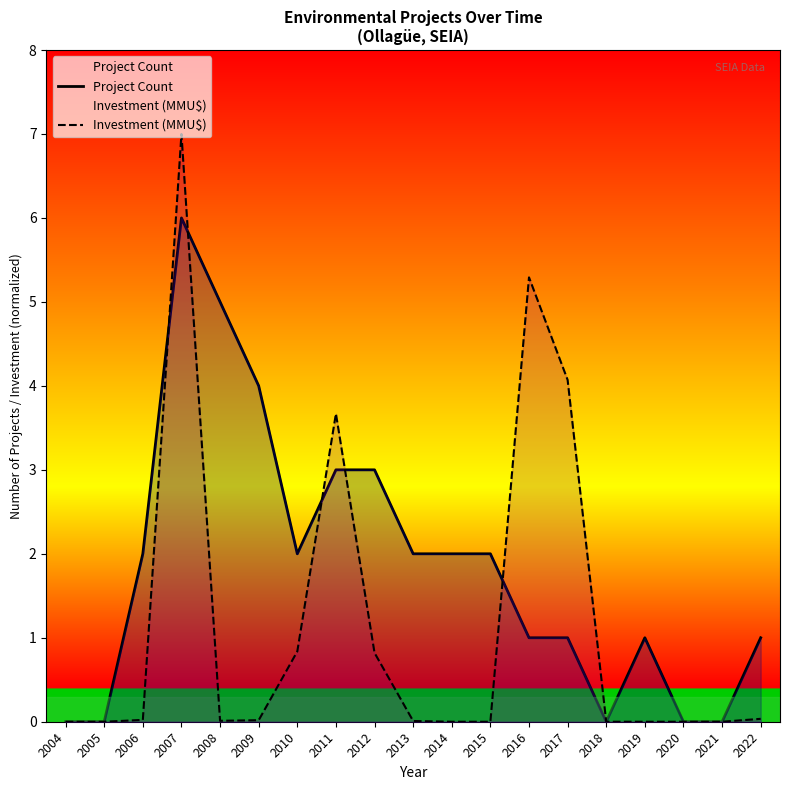

How many lines are shown in the chart?

2